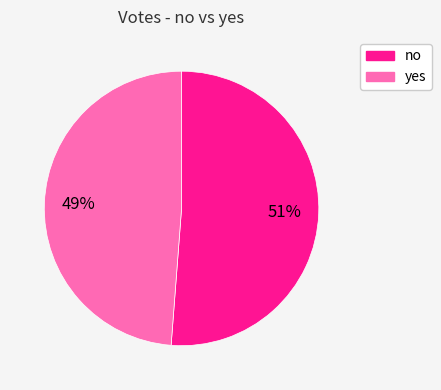

To the nearest percent, what is the difference between the largest and smallest slice percentages?

2%